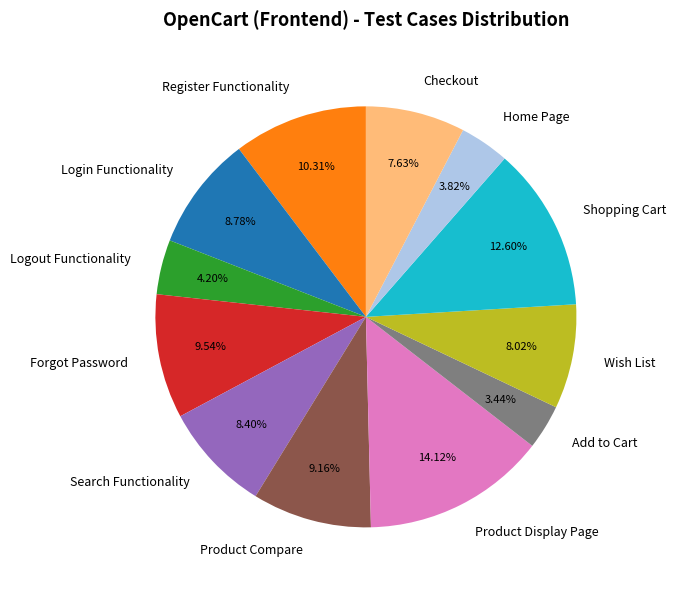

What is the ratio of the value at Shopping Cart to the value at Add to Cart?

3.7